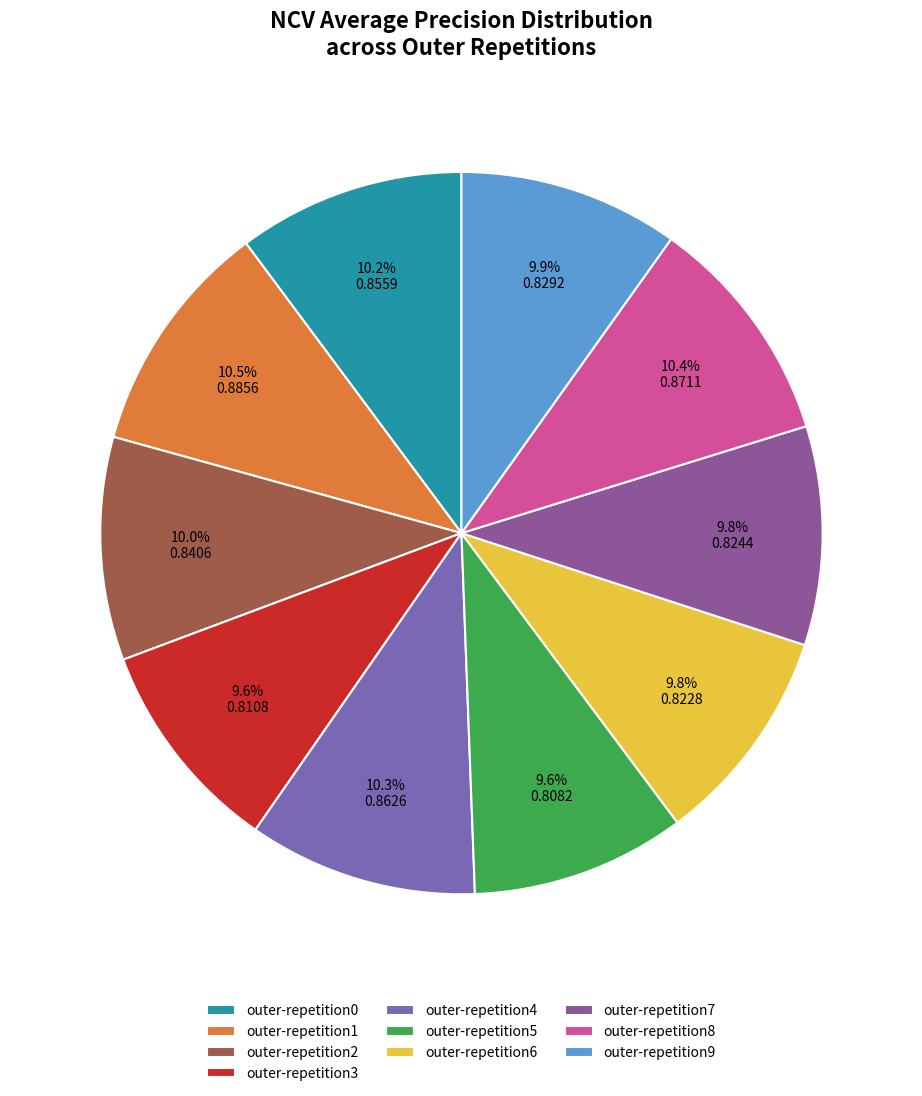

To the nearest percent, what is the combined percentage of outer-repetition7 and outer-repetition1?

20%